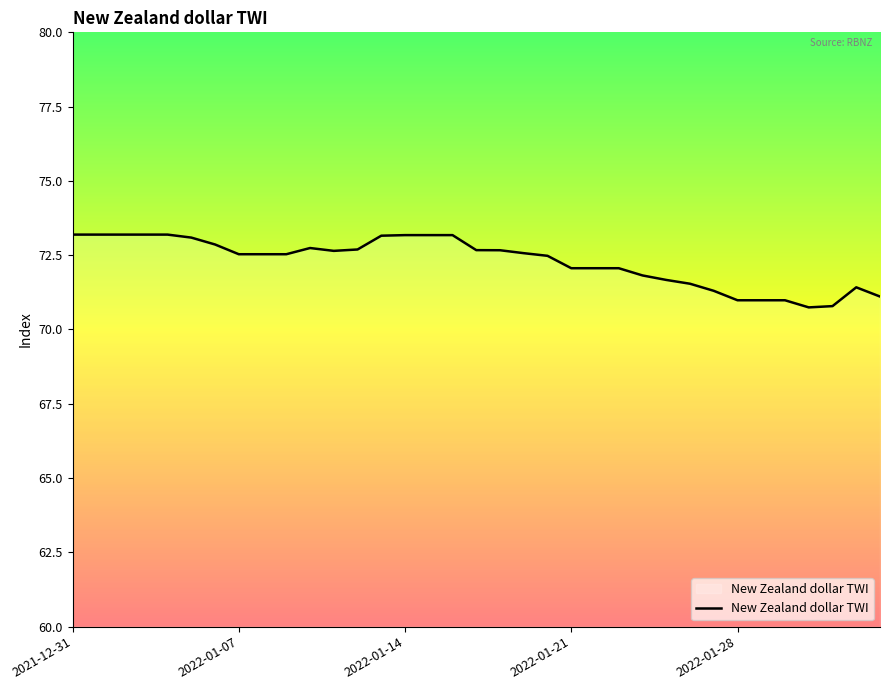

What is the difference between the maximum and minimum values?

2.4